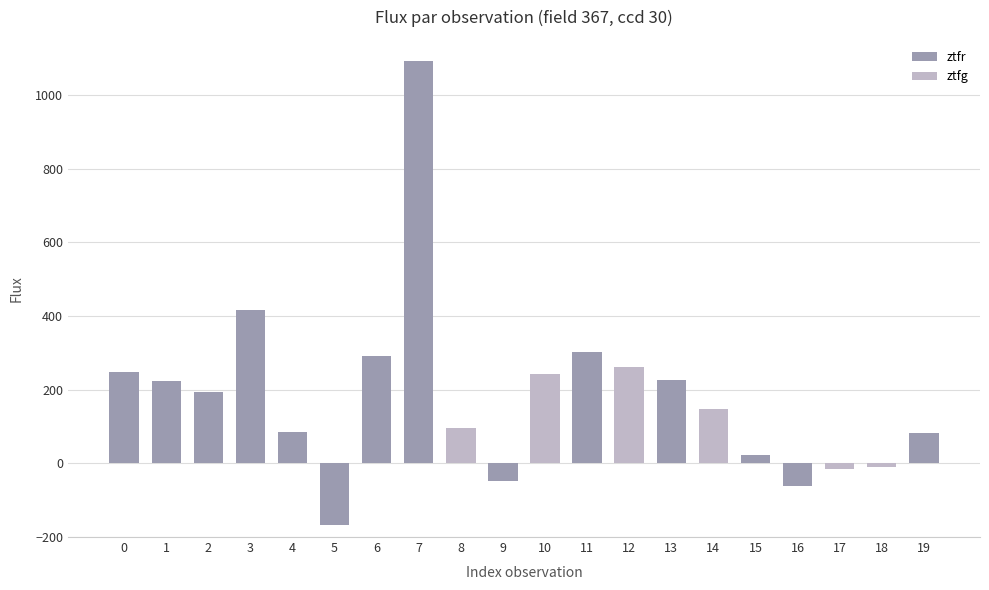

What is the greatest value displayed?

1092.7